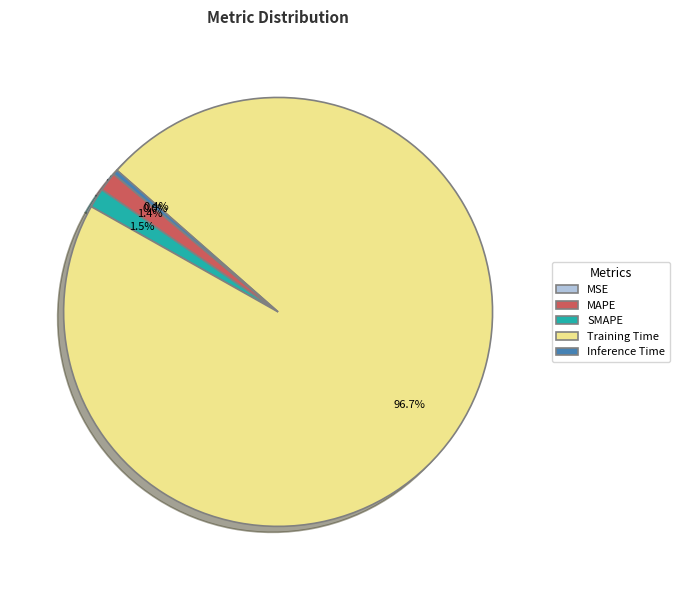

Is there a majority slice in this chart?

Yes